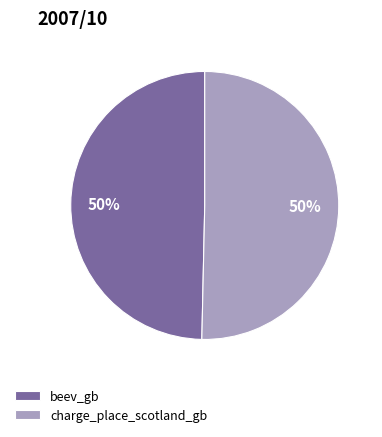

To the nearest percent, what is the combined percentage of charge_place_scotland_gb and beev_gb?

100%